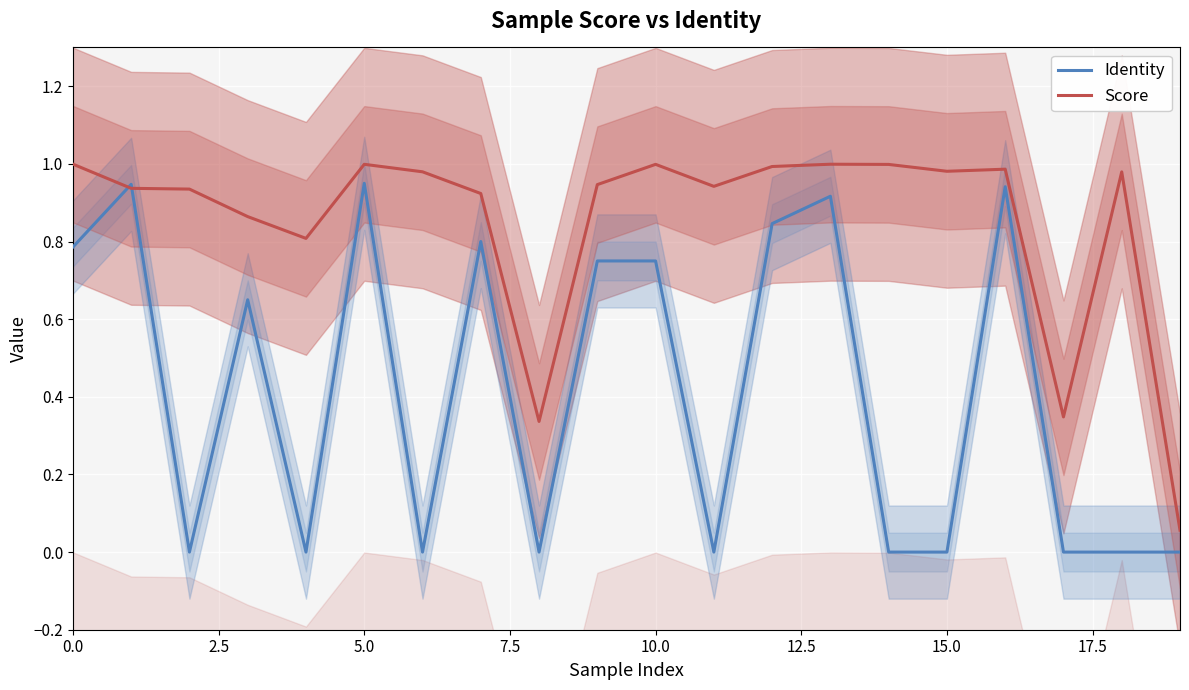

Count the number of categories in the chart.

20